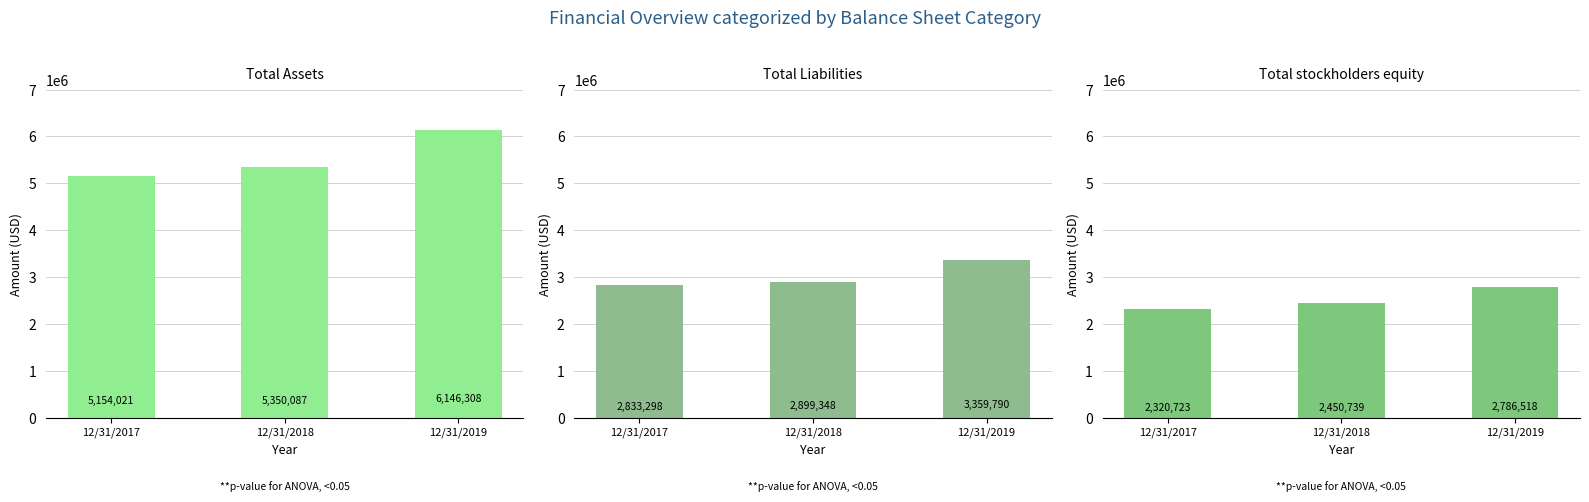

What is the sum of all Total Assets values?

16650416